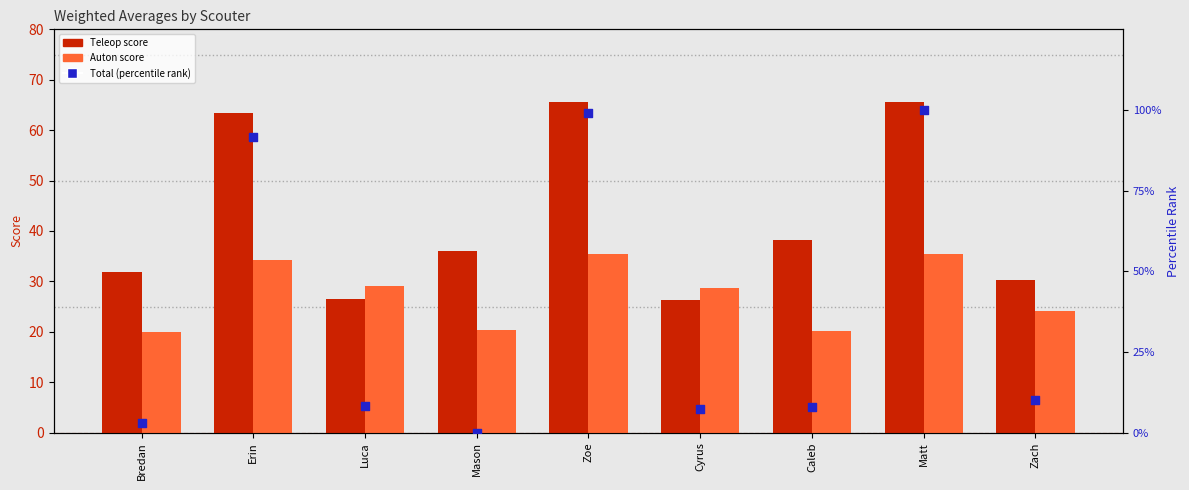

At which category is the sum across all series the highest?

Matt